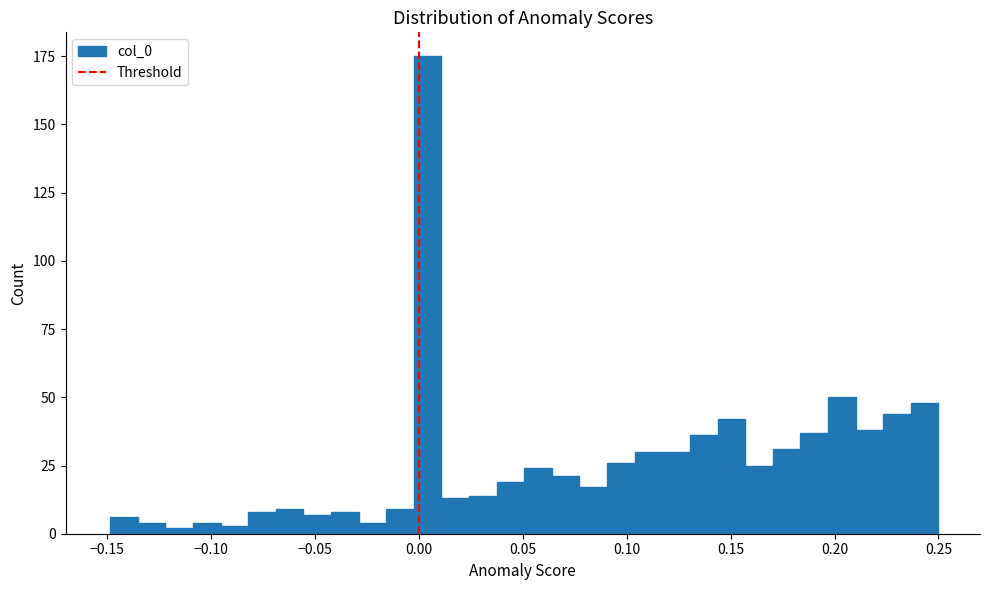

Read against the x-axis, roughly where is the centre of the tallest bar?

0.005